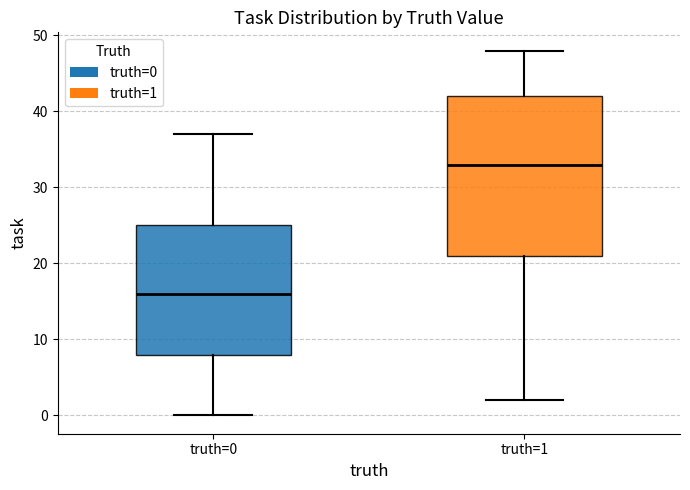

Reading left to right, transcribe this box plot: for each box, give where its median line is, the range the box spans, and where its two whiskers end, as read against the y-axis. The values are not printed on the chart, so give them approximately, as read against the axis.

truth=0: median 16, box 8 to 25, whiskers 0 to 37
truth=1: median 33, box 21 to 42, whiskers 2 to 48